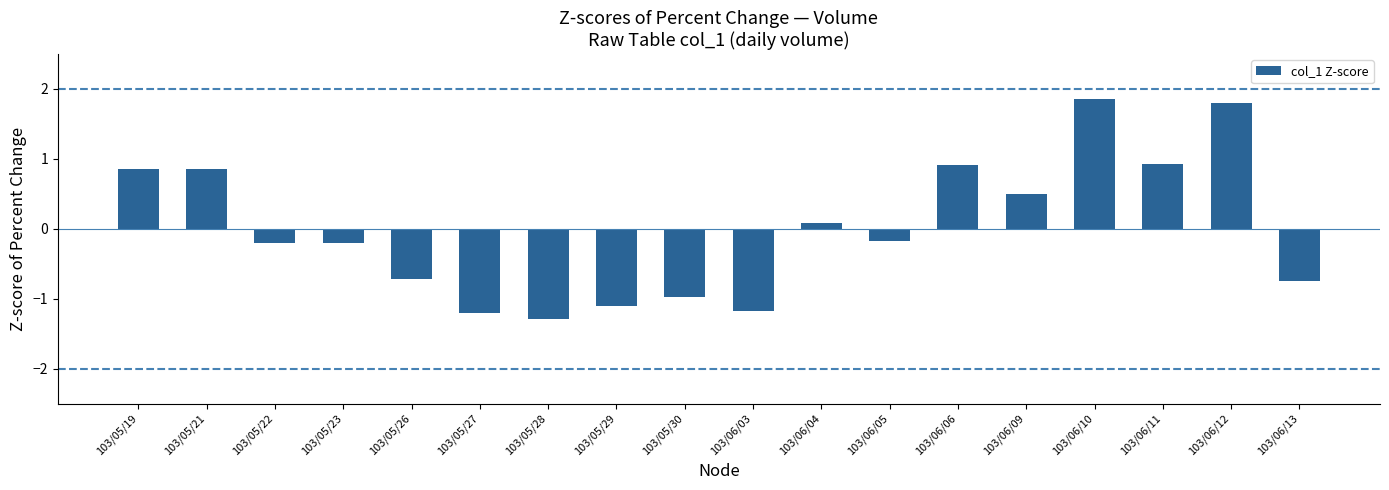

Where is the data nearest to the value 0?

103/06/04